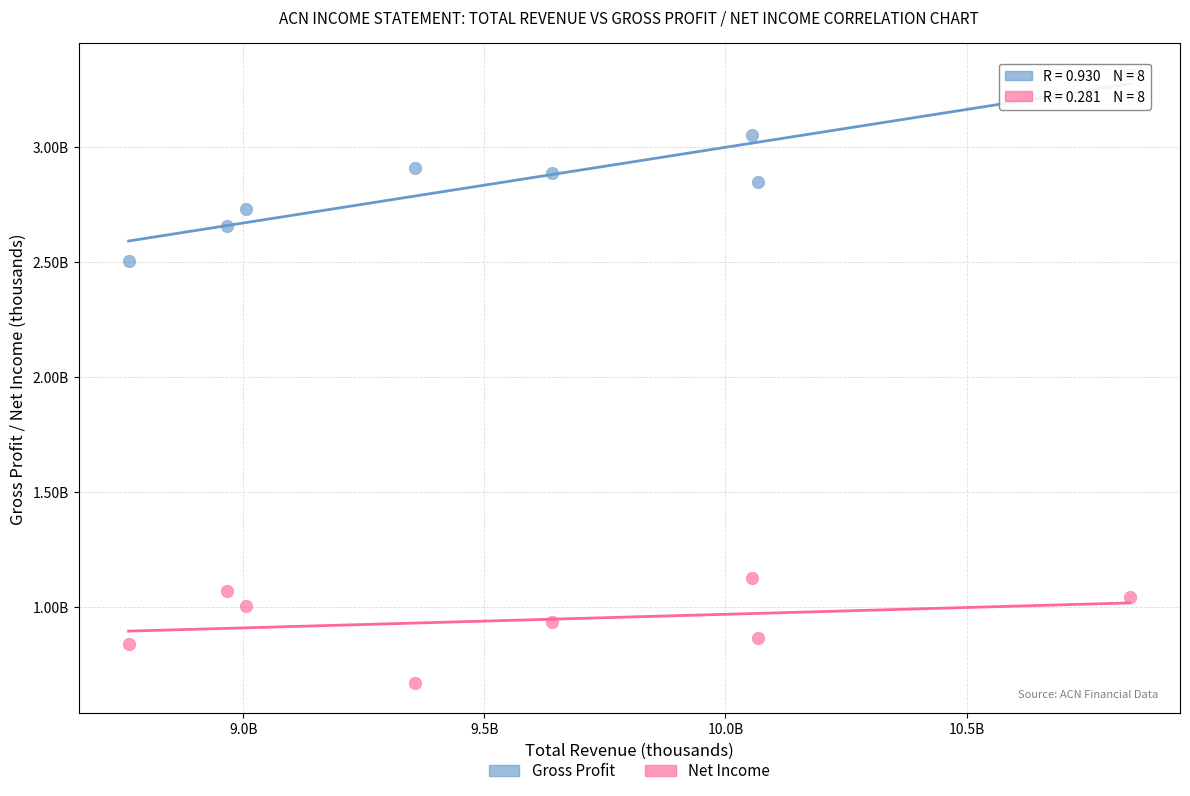

What are all the series names shown in the legend?

Gross Profit, Net Income